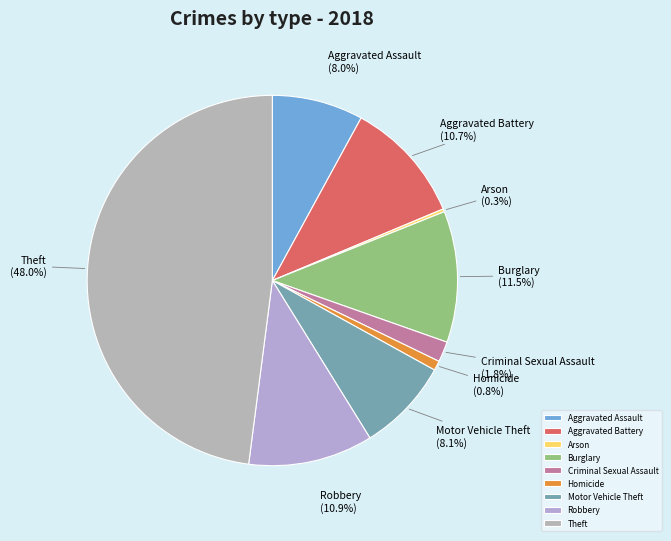

Which has a higher value, Motor Vehicle Theft or Theft?

Theft